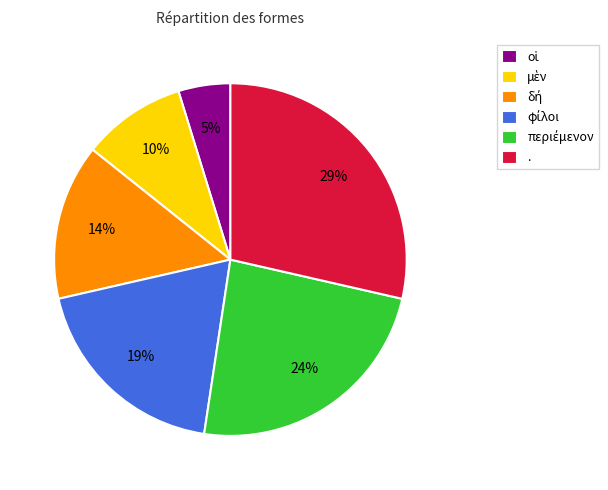

Which category has the biggest portion of the pie?

.